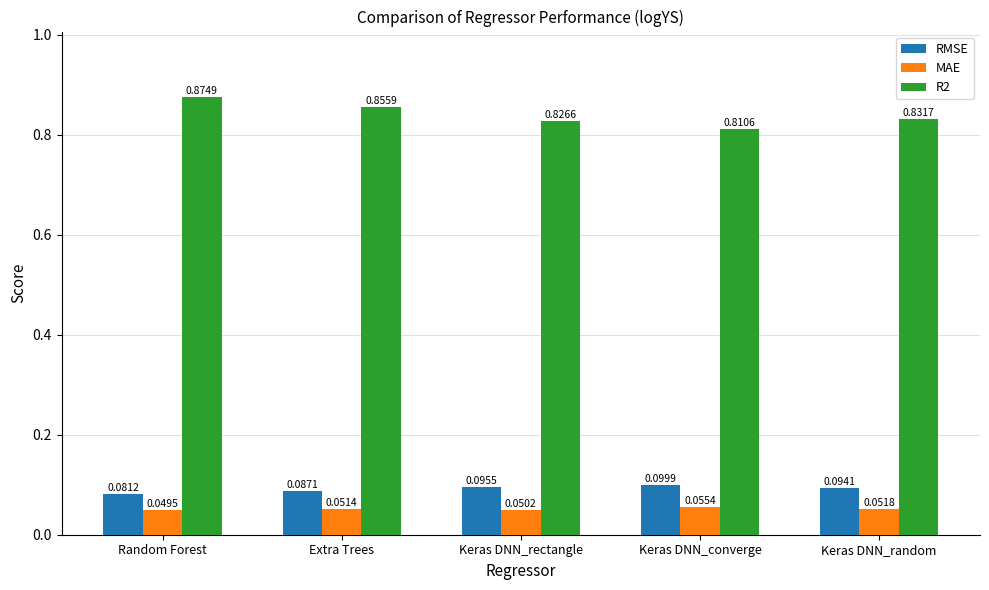

How many bars are there in total?

15